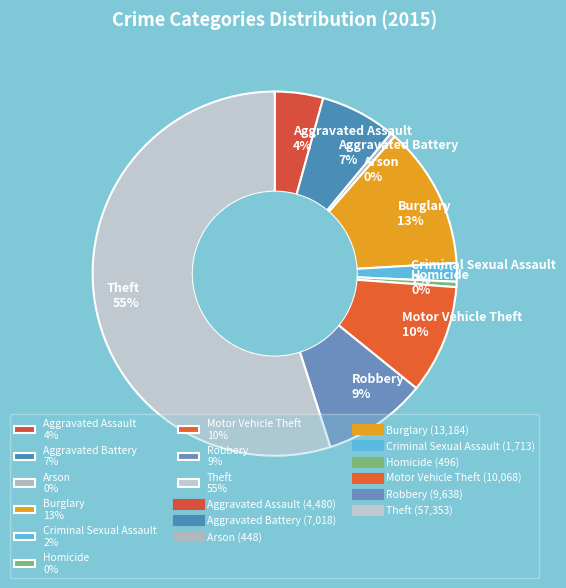

Count the number of slices in the pie.

9